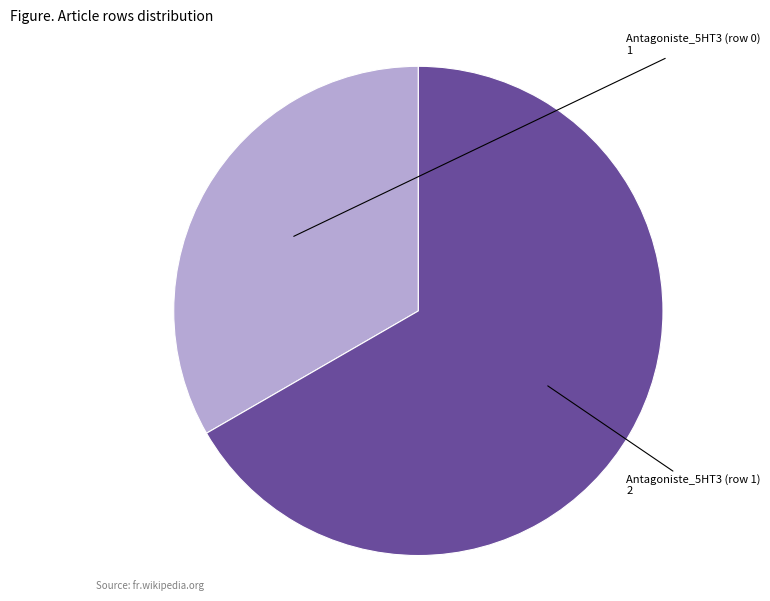

True or false: Antagoniste_5HT3 (row 0) accounts for 1% of the total.

False